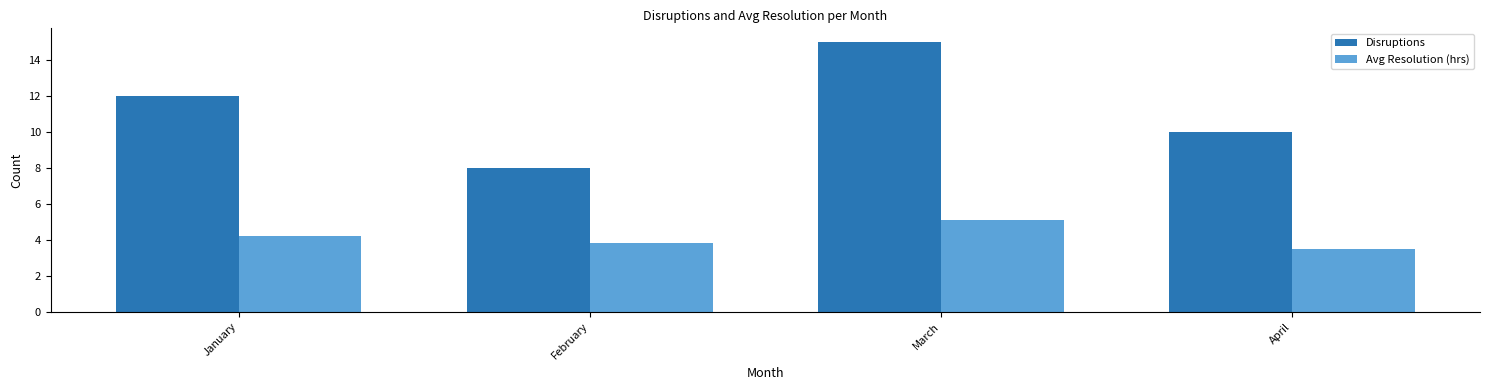

What is the average value of the Avg Resolution (hrs) series?

4.2